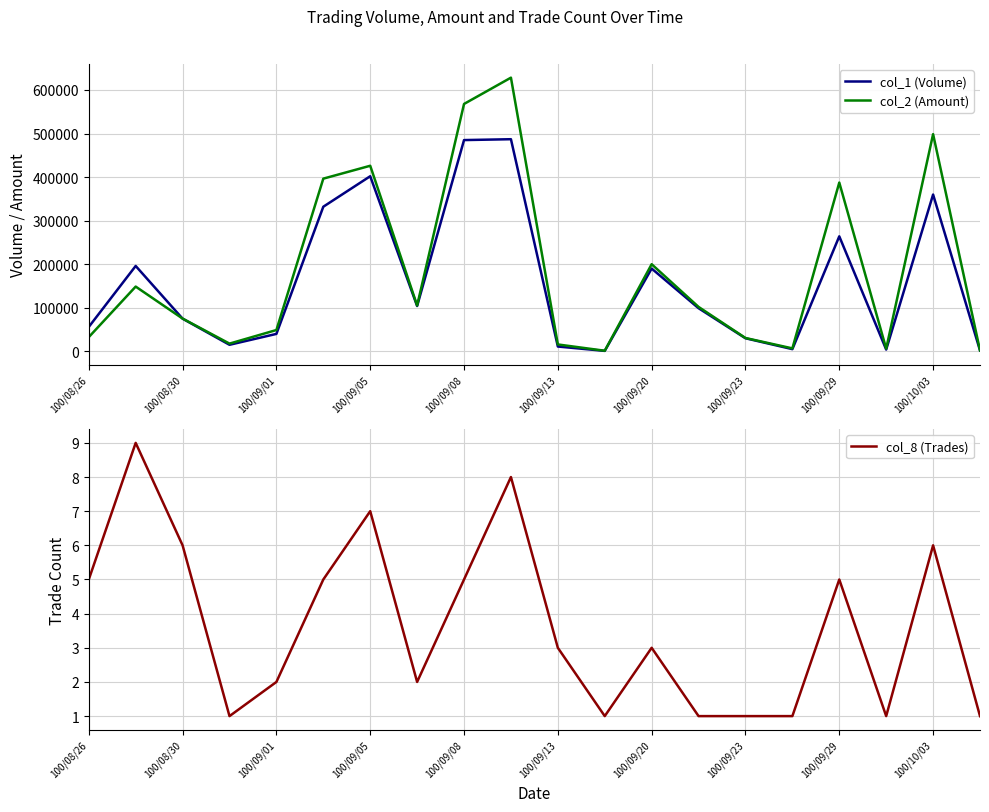

What is the approximate value of col_8 (Trades) at 19?

1